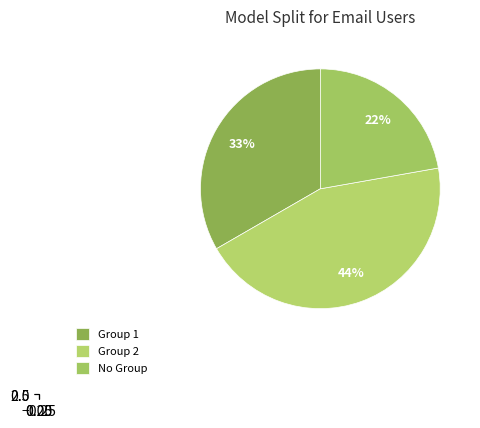

Is greg@gmail.com the majority of the pie?

No